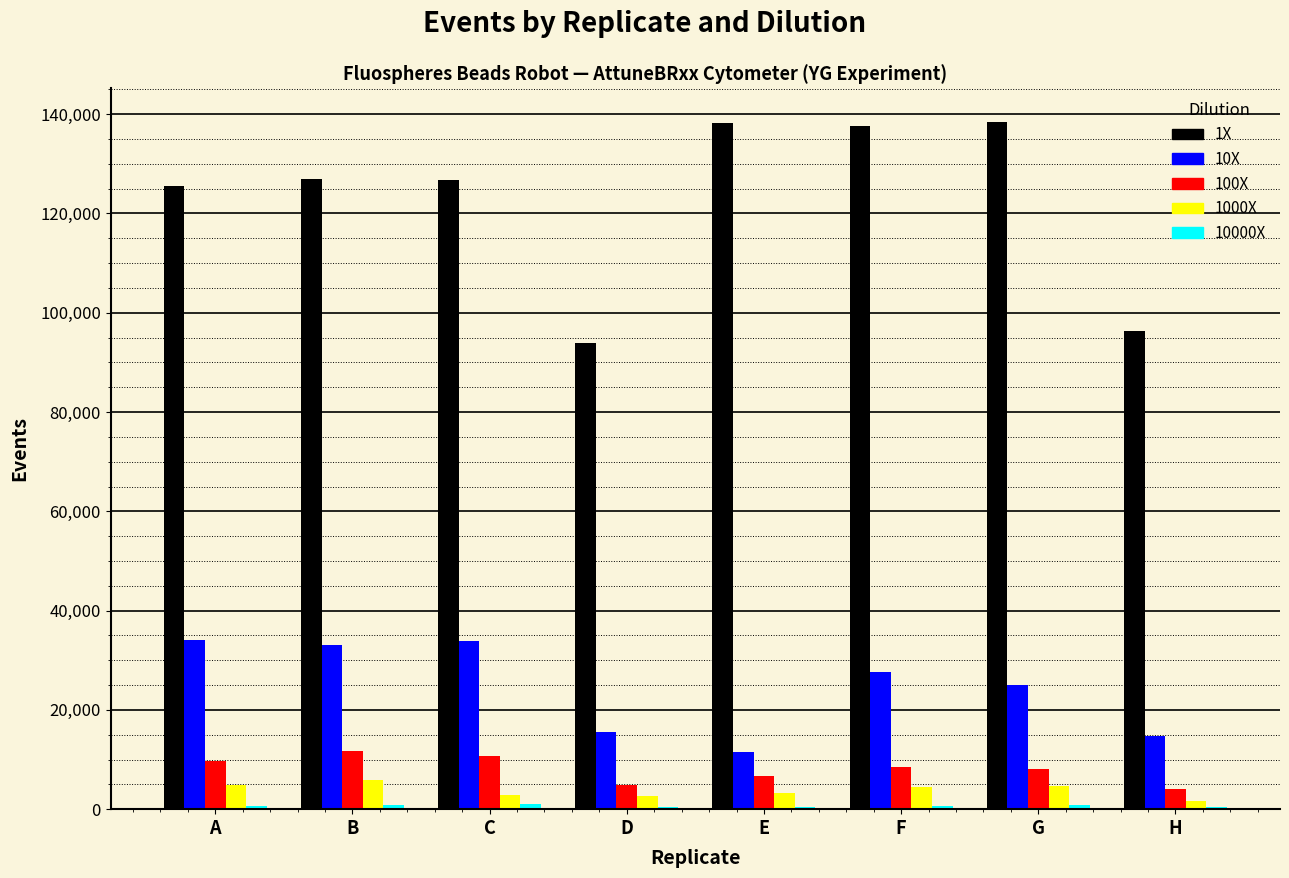

The 1X series shows 126655 at C. True or false?

True